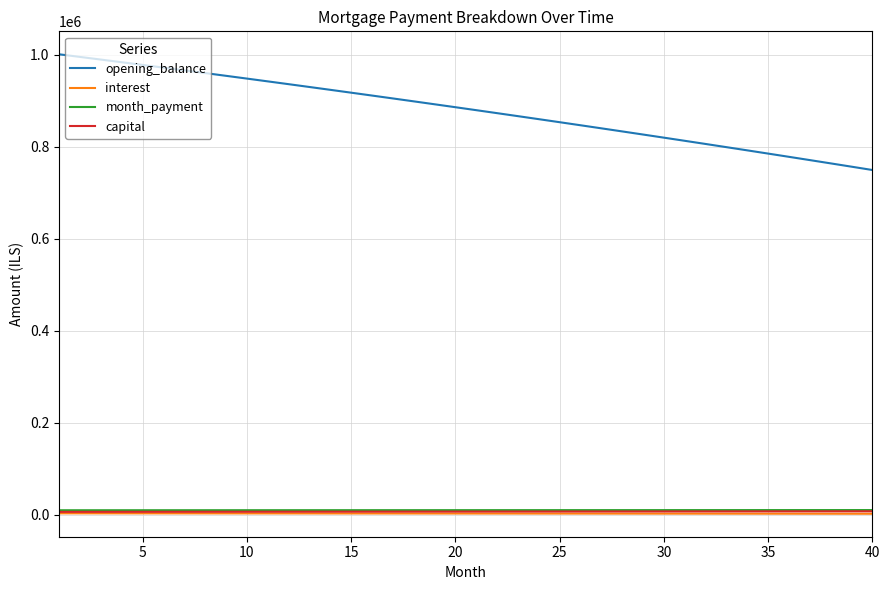

Is this an area chart (filled region under the line)?

No